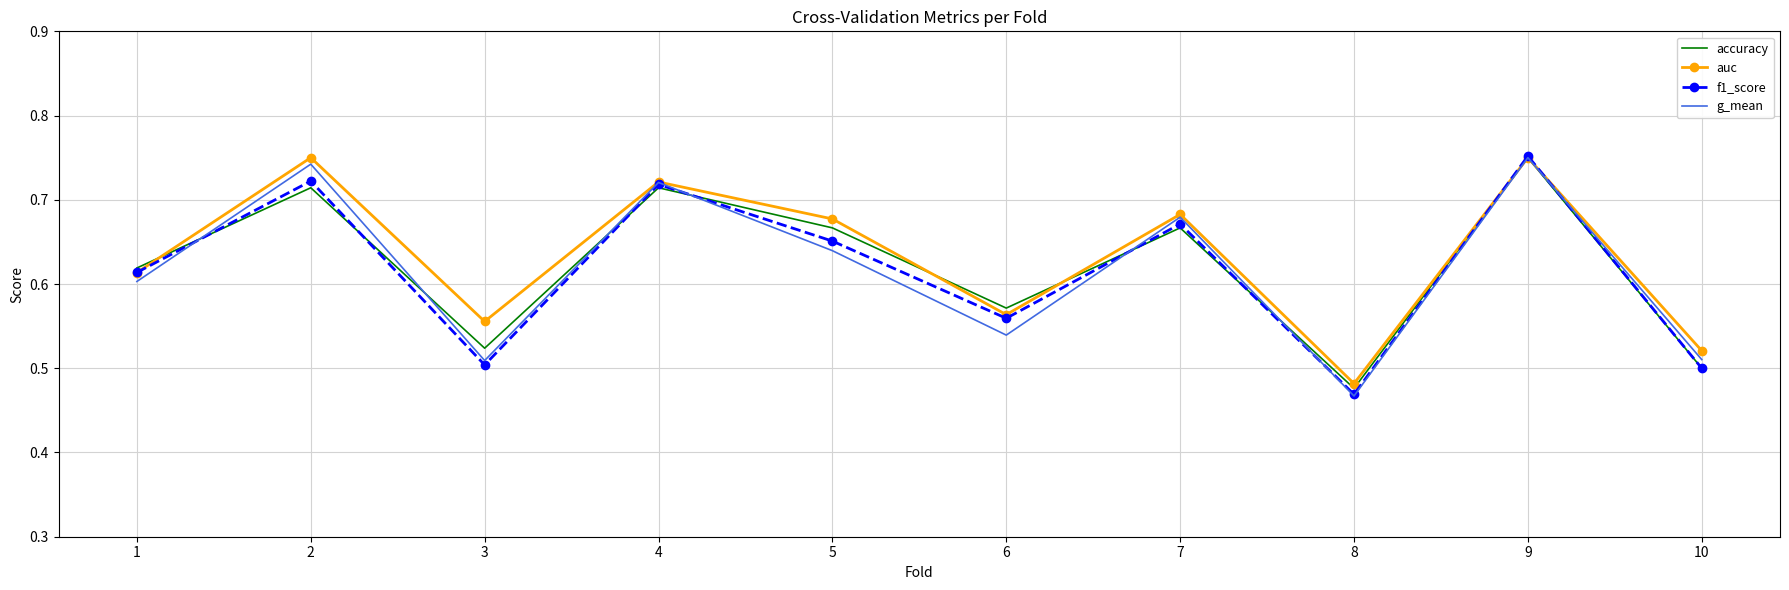

At how many categories does at least one series exceed 0?

10